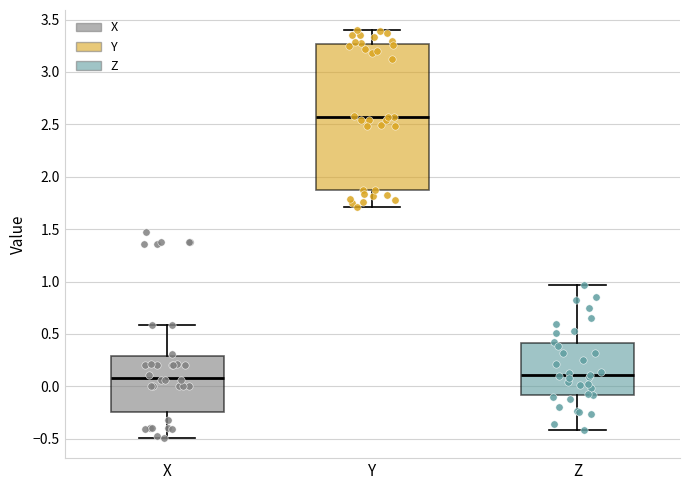

Where does the lower whisker of the box for Y end on the y-axis? The values are not printed on the chart, so give them approximately, as read against the axis.

1.70